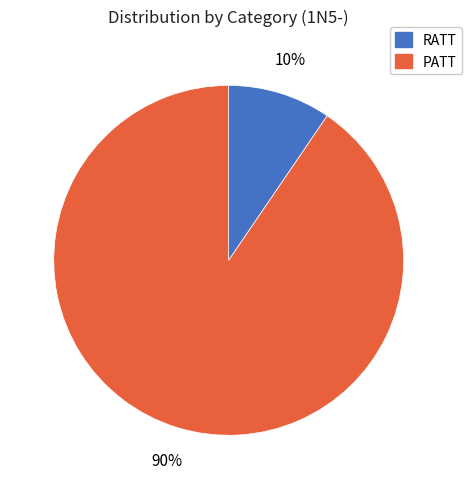

What is the majority slice?

PATT